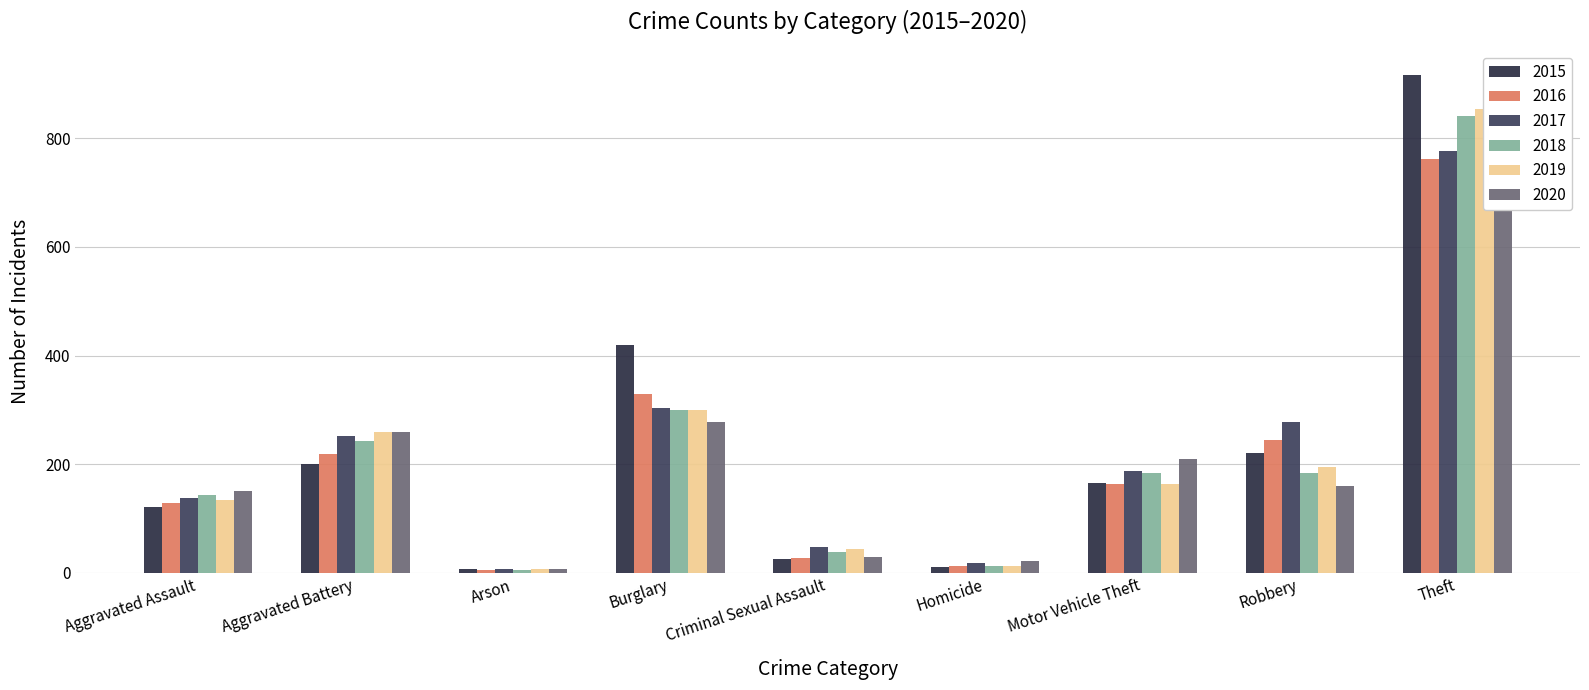

How many distinct data groups are displayed?

6